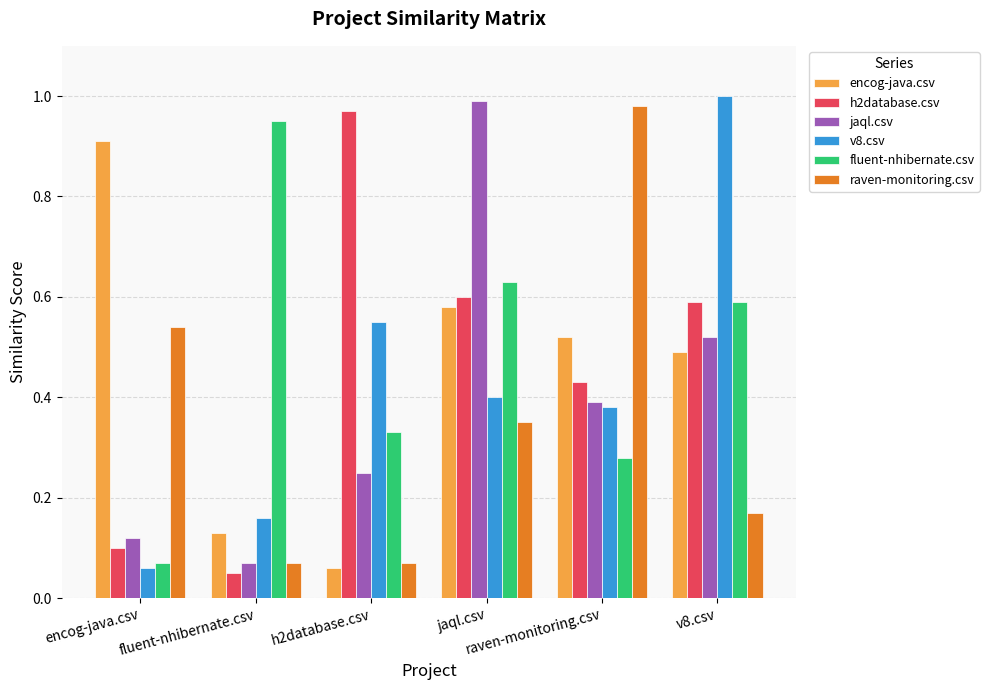

At how many categories does at least one series exceed 0?

6